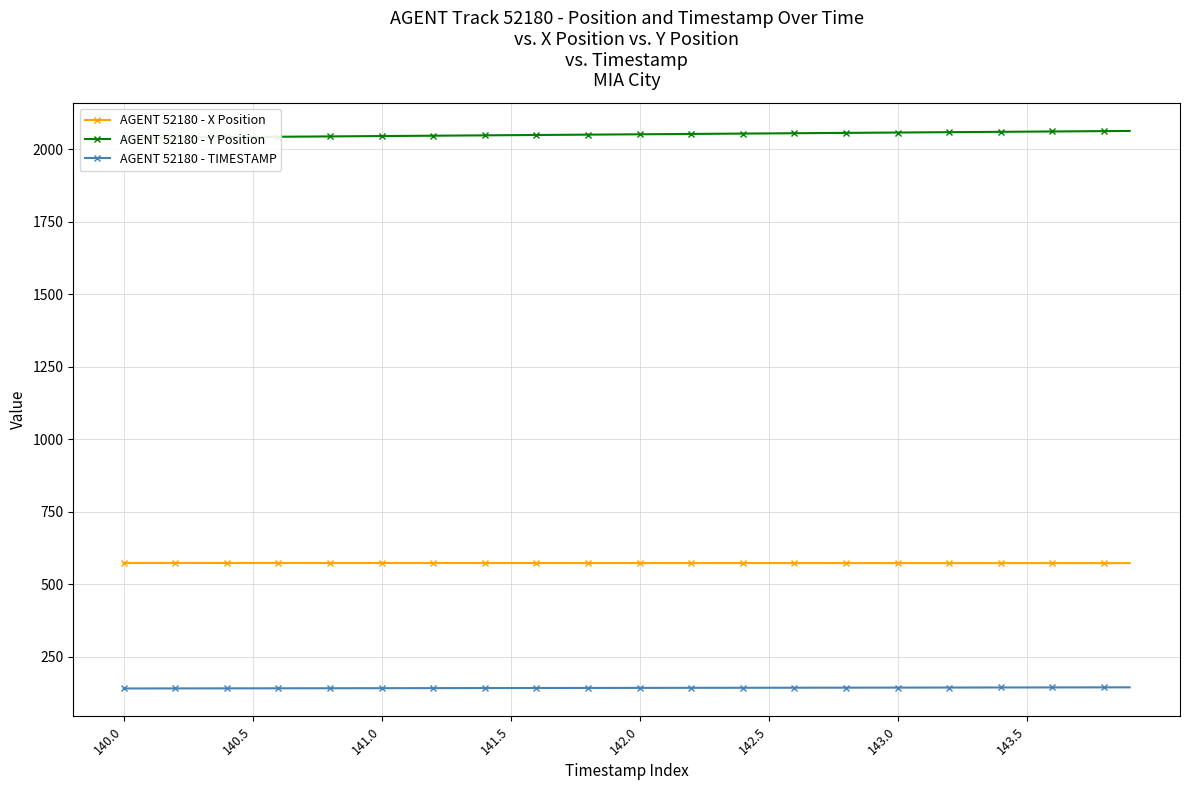

True or false: AGENT 52180 - TIMESTAMP and AGENT 52180 - X Position cross at least once.

False